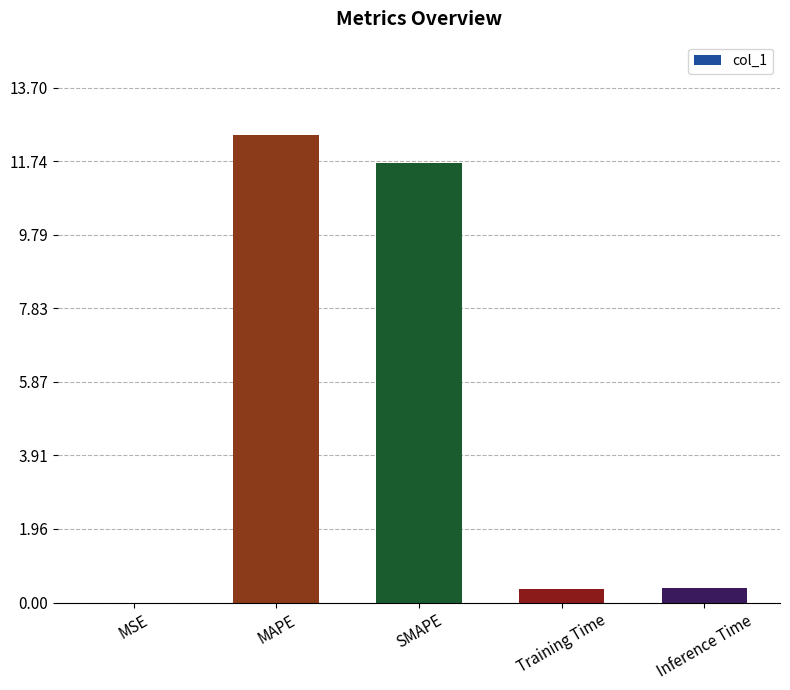

True or false: the data shows 0.4 at Inference Time.

True